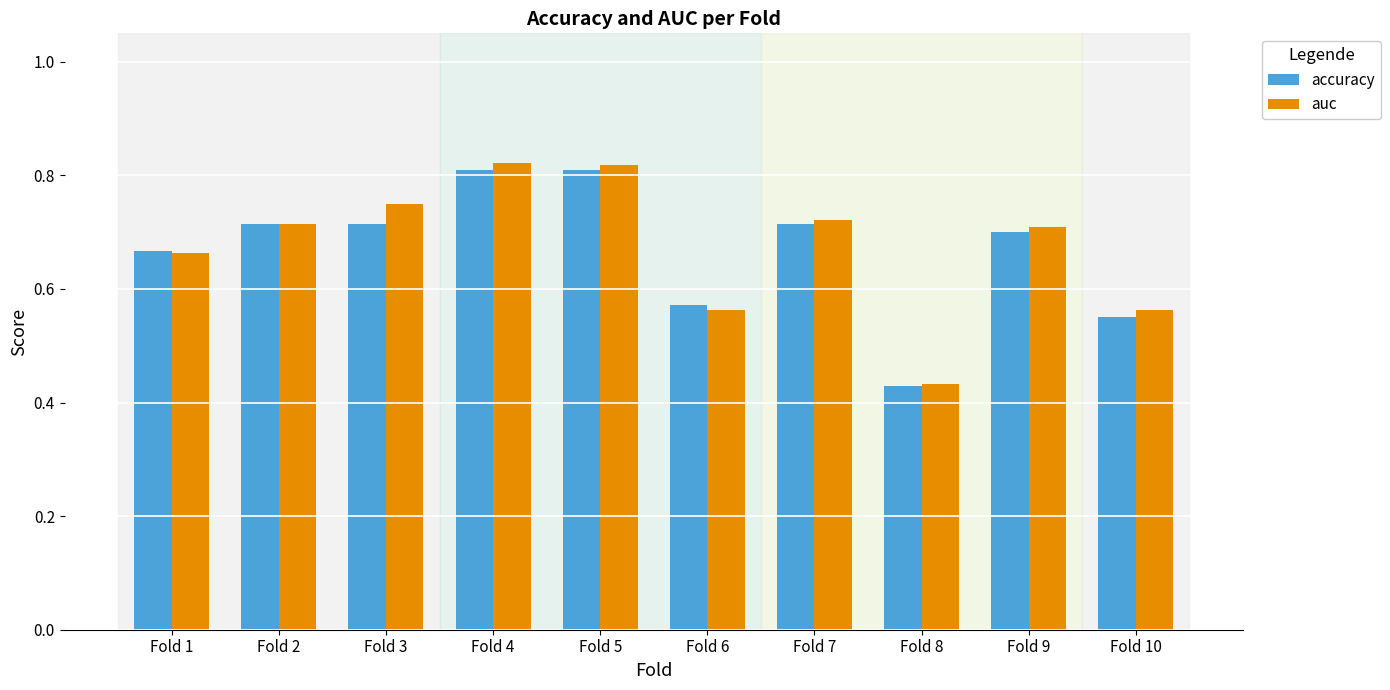

Which category has the lowest value in the auc series?

Fold 8